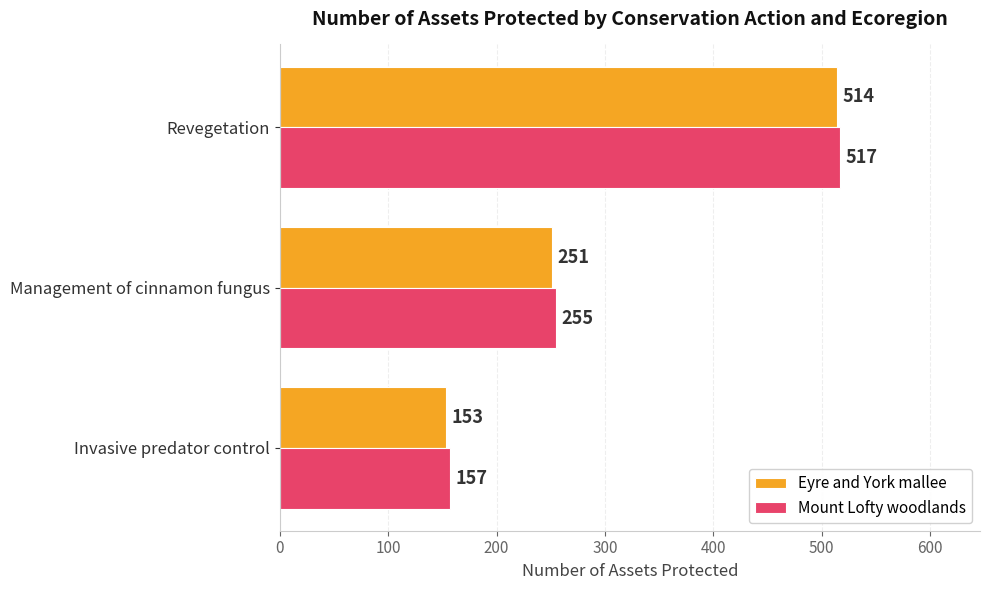

The Mount Lofty woodlands series shows 517 at Revegetation. True or false?

True